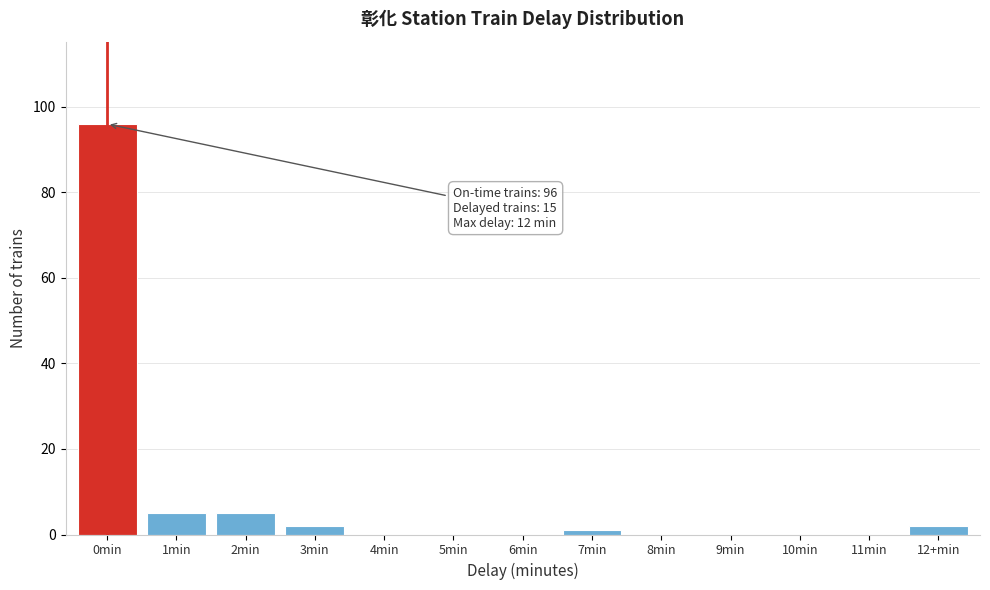

Reading left to right, what are all the values shown in this chart?

0min=96	1min=5	2min=5	3min=2	4min=0	5min=0	6min=0	7min=1	8min=0	9min=0	10min=0	11min=0	12+min=2